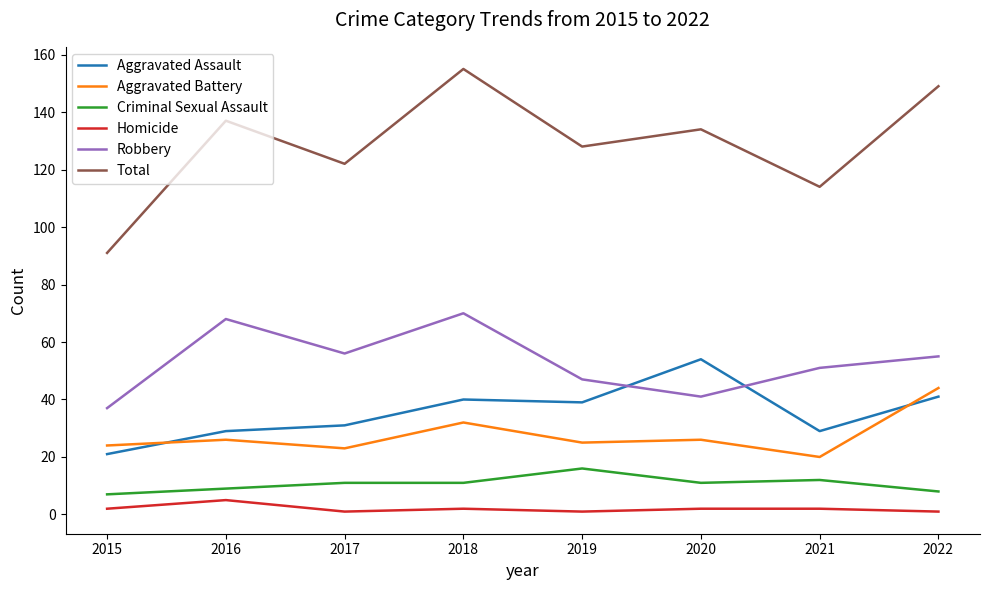

Reading left to right, extract all data points from this chart.

Aggravated Assault: 21	29	31	40	39	54	29	41
Aggravated Battery: 24	26	23	32	25	26	20	44
Criminal Sexual Assault: 7	9	11	11	16	11	12	8
Homicide: 2	5	1	2	1	2	2	1
Robbery: 37	68	56	70	47	41	51	55
Total: 91	137	122	155	128	134	114	149